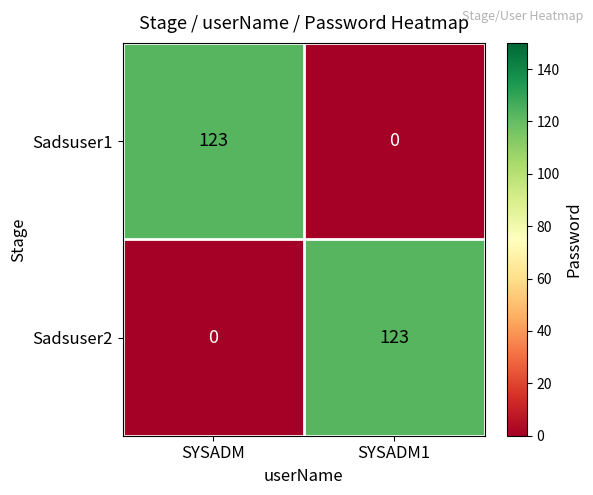

Where is Sadsuser2 nearest to the value 61?

SYSADM